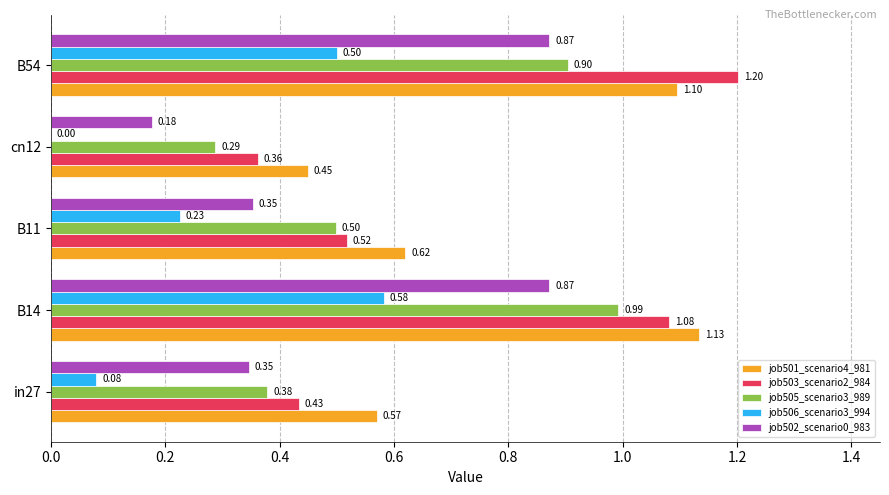

At which category is the sum across all series the highest?

B14